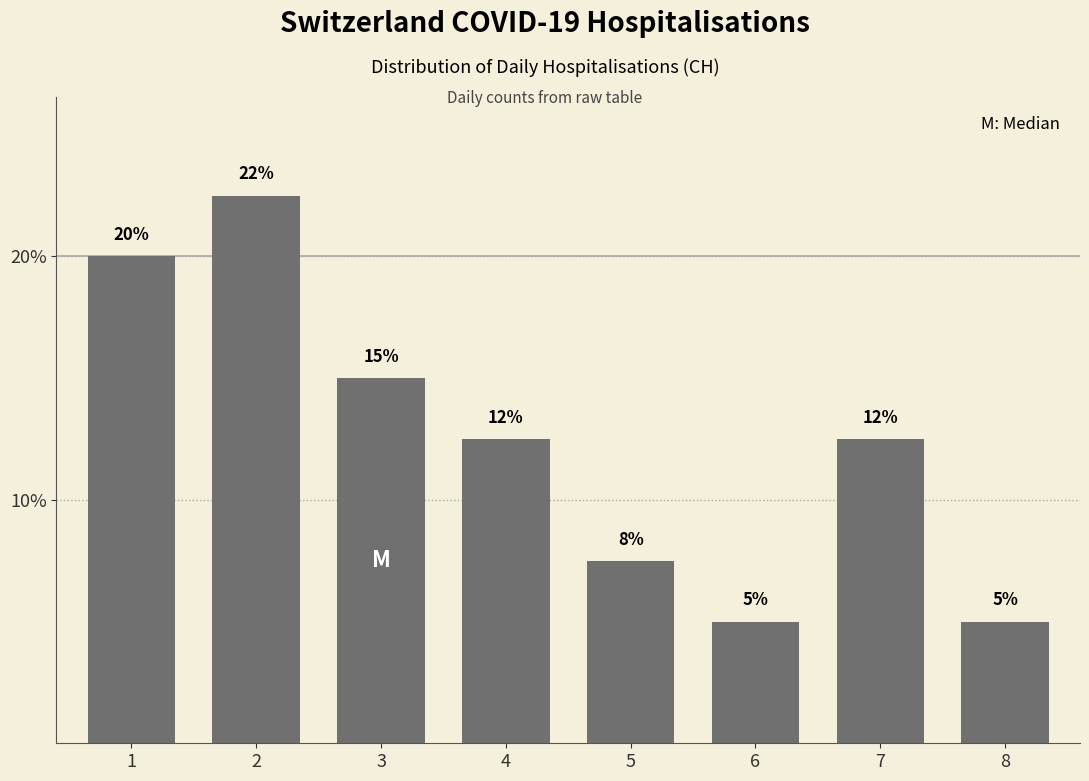

What is the difference between the second highest and minimum values?

15.0